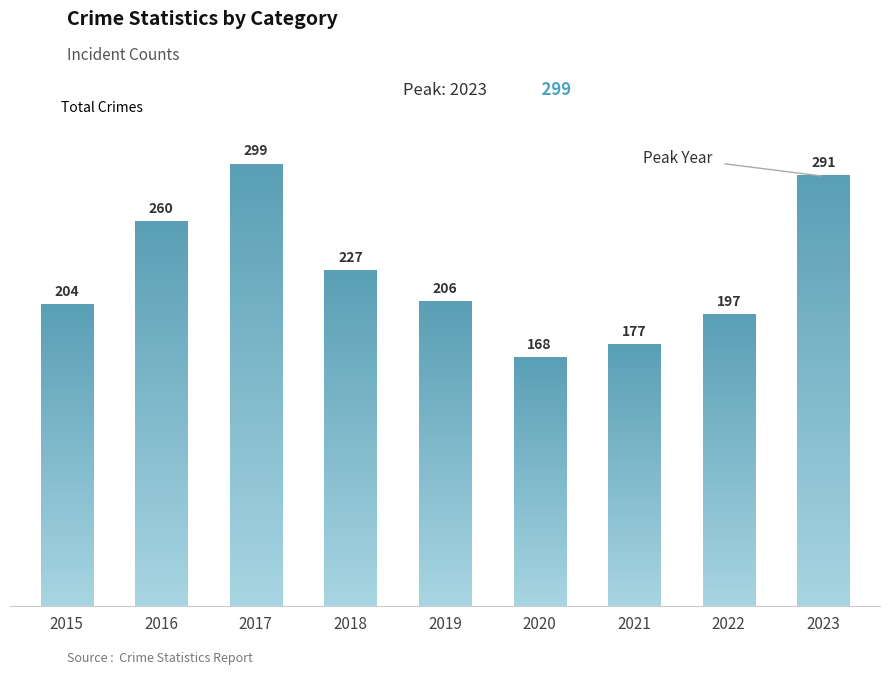

The chart shows a value of 115 at 2017. True or false?

False